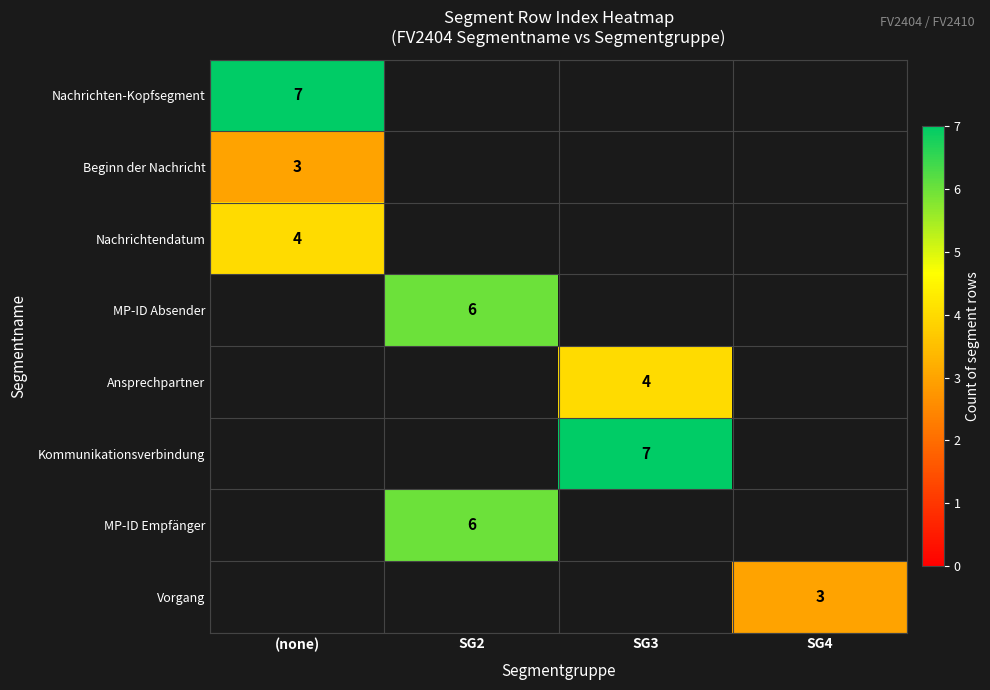

True or false: Nachrichten-Kopfsegment has a value of 2.8 at (none).

False